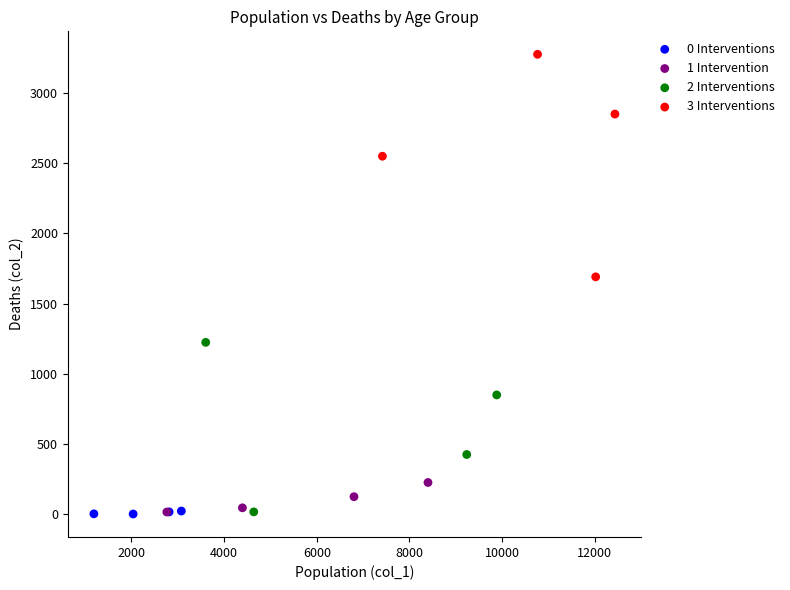

Which series has the largest Y range (max minus min)?

3 Interventions